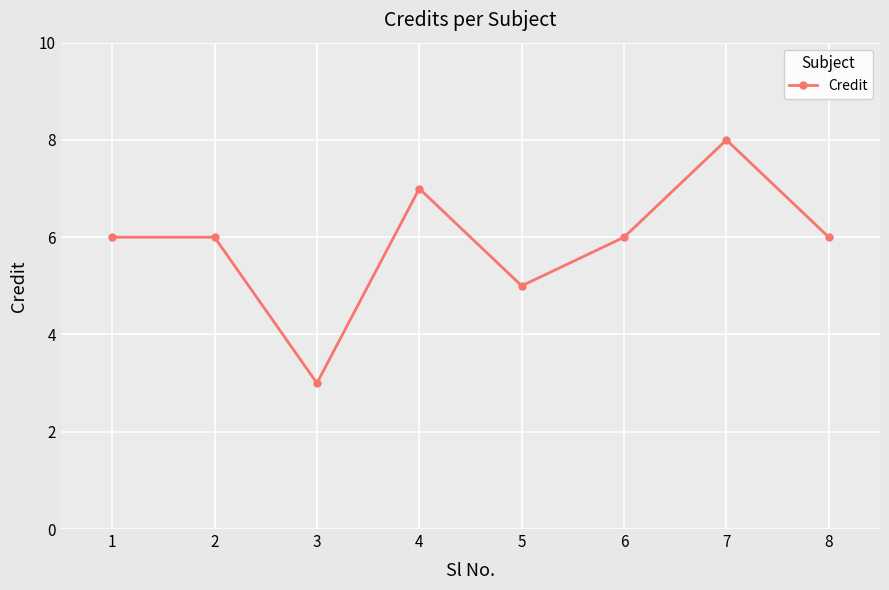

At which label is the value closest to 5?

5